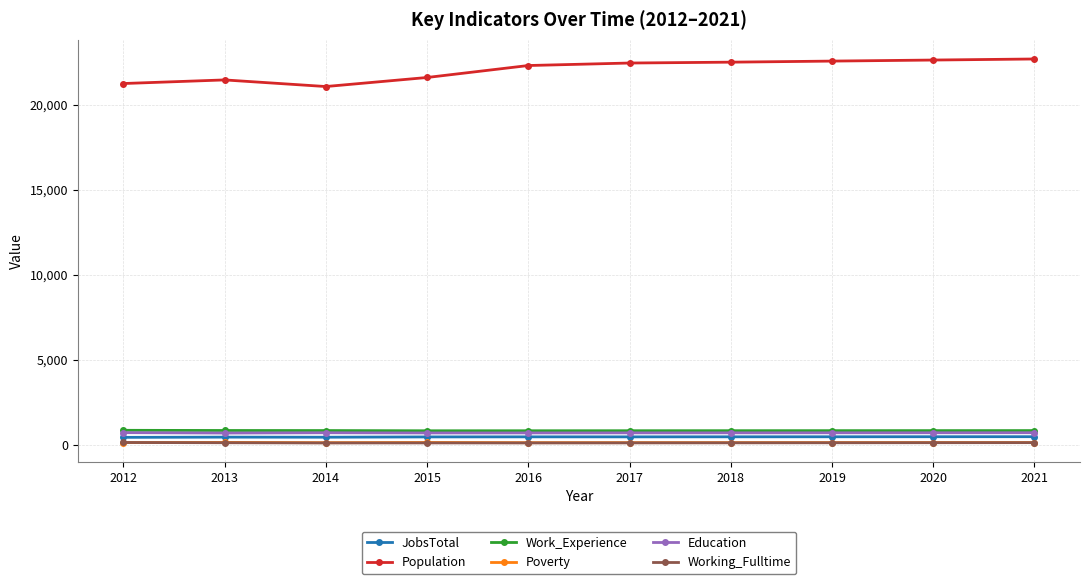

What is the difference between the maximum and minimum values in the Working_Fulltime series?

27